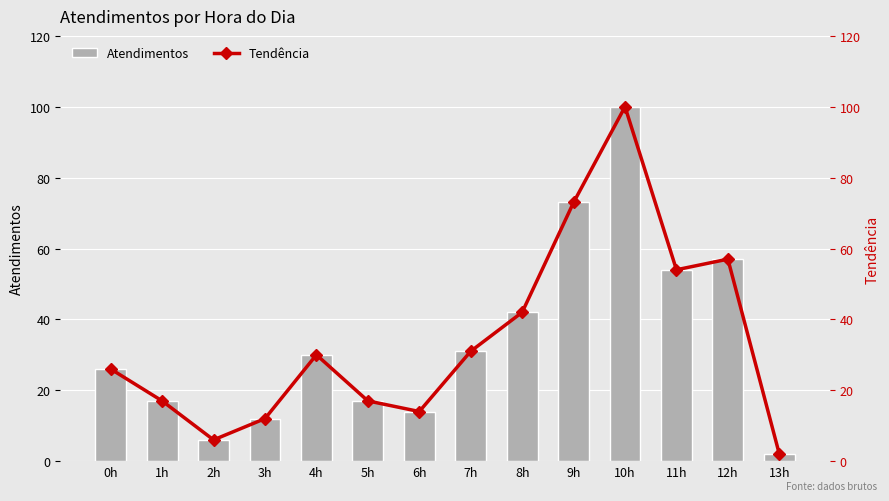

At 9h, list the series in order from smallest to largest.

Atendimentos, Tendência